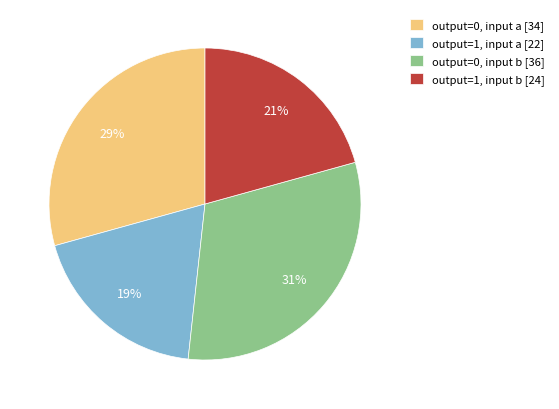

What percentage is the output=0, input b [36] slice, to the nearest percent?

31%